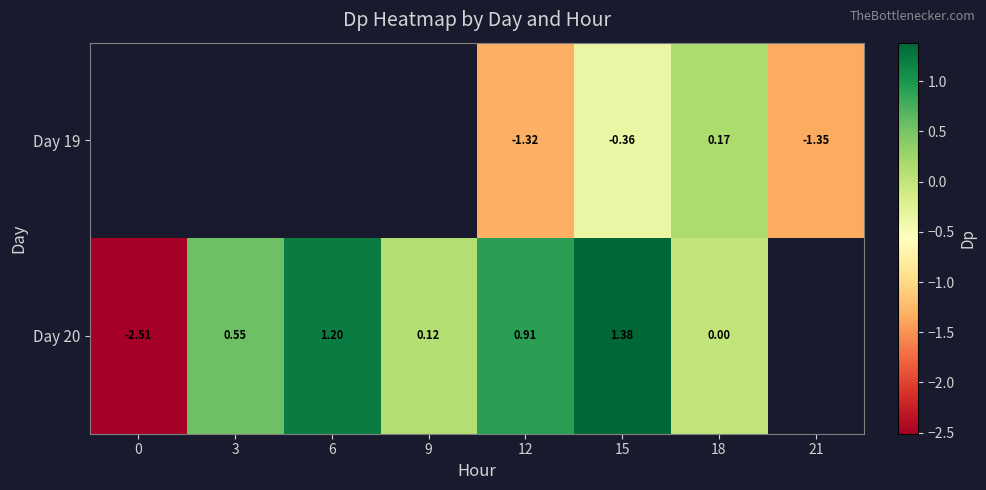

Which label corresponds to the largest value in the chart?

15